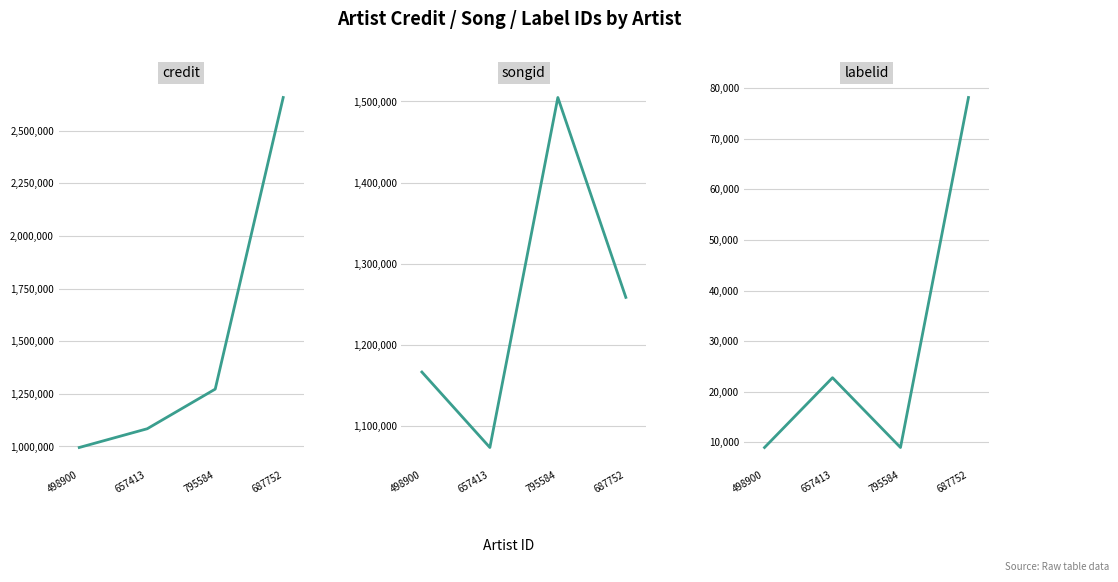

What is the sum of the credit values at 498900 and 795584?

2267661